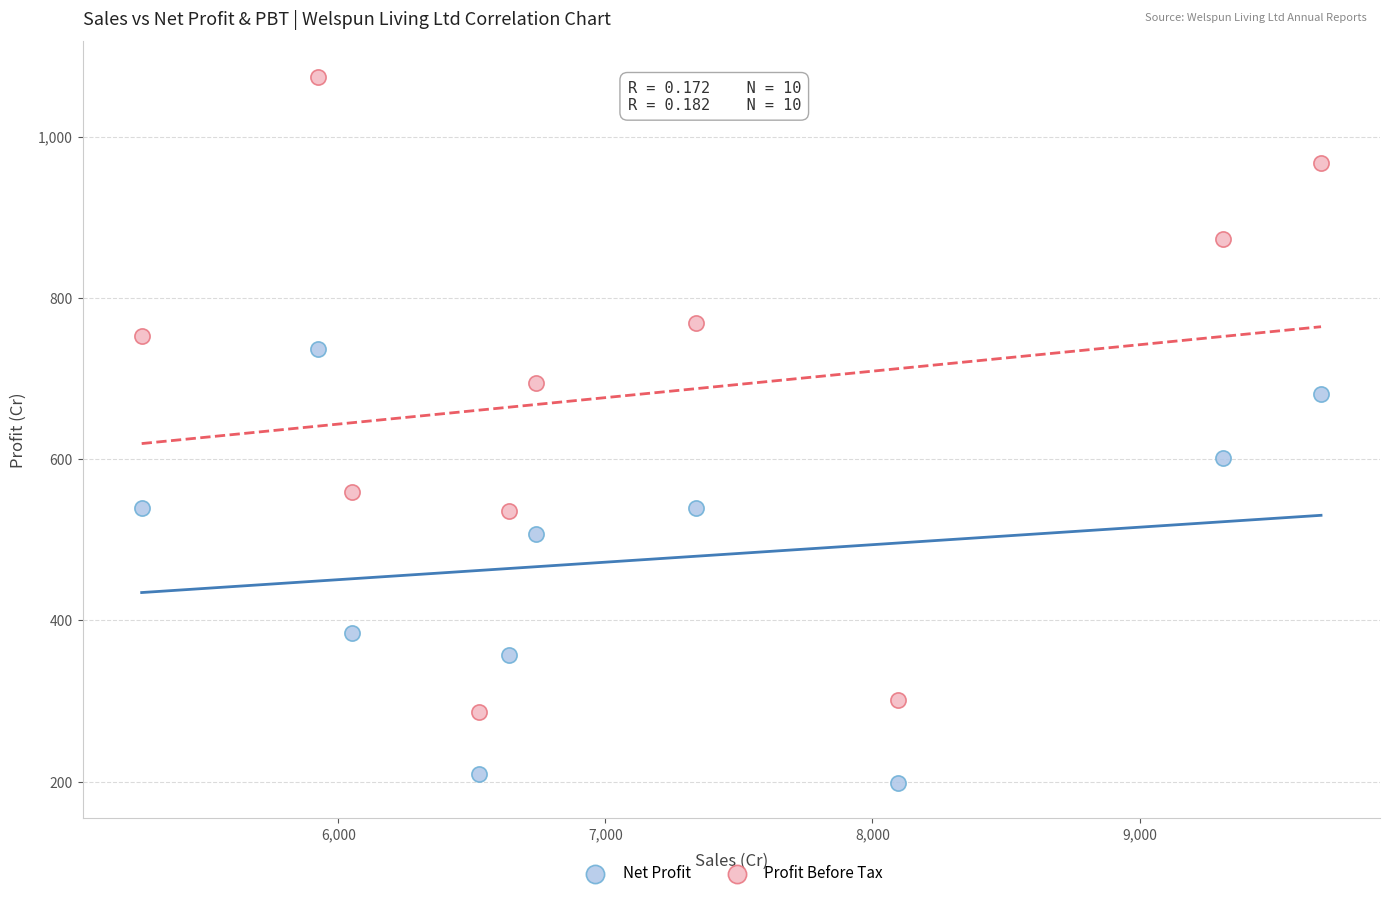

What is the X range (max minus min) for the scatter plot?

4415.0